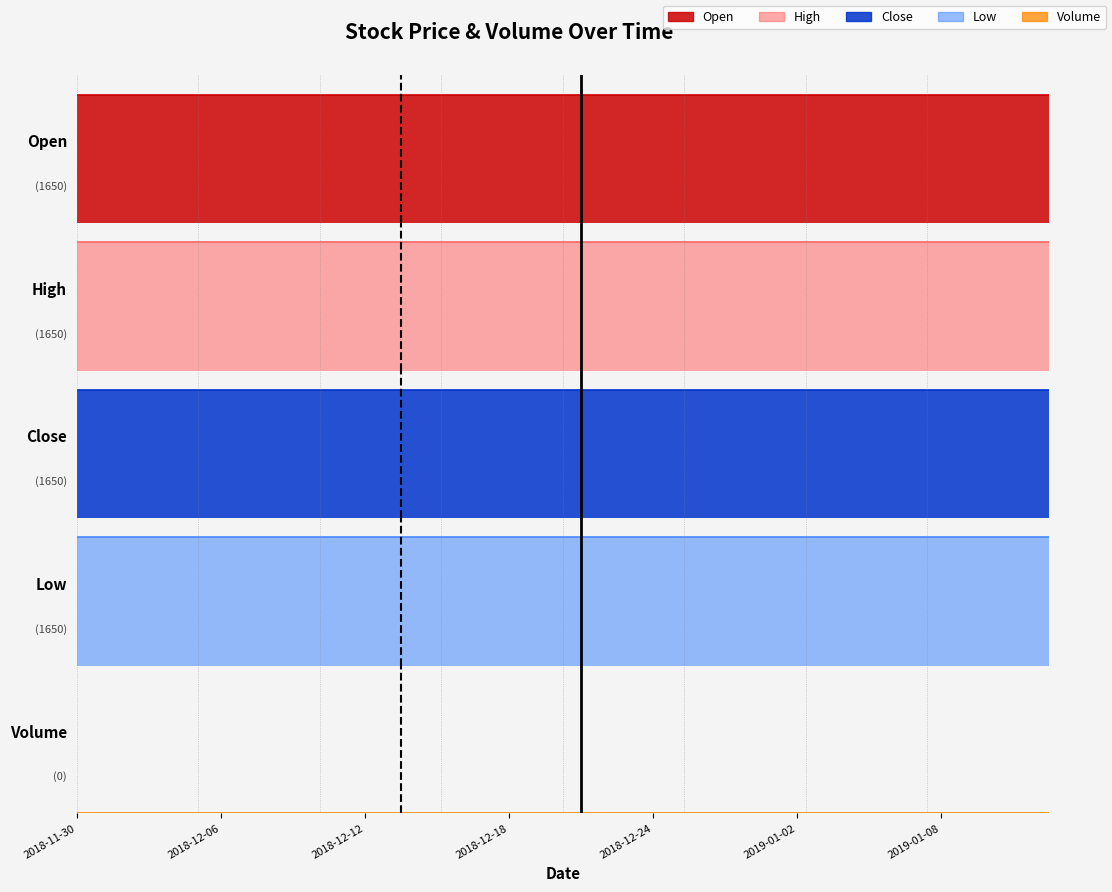

At 2018-12-17, list the series in order from largest to smallest.

Open, High, Close, Low, Volume